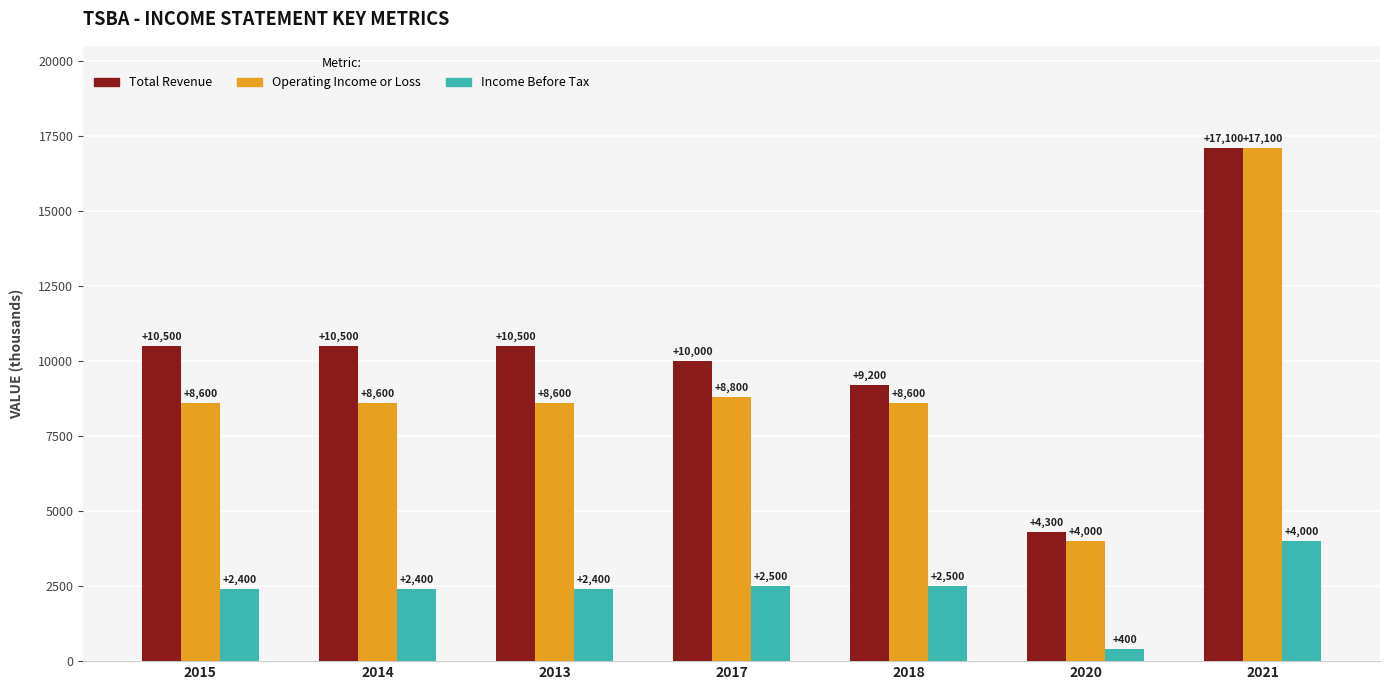

Reading left to right, extract all data points from this chart.

Total Revenue: 2015=10500	2014=10500	2013=10500	2017=10000	2018=9200	2020=4300	2021=17100
Operating Income or Loss: 2015=8600	2014=8600	2013=8600	2017=8800	2018=8600	2020=4000	2021=17100
Income Before Tax: 2015=2400	2014=2400	2013=2400	2017=2500	2018=2500	2020=400	2021=4000